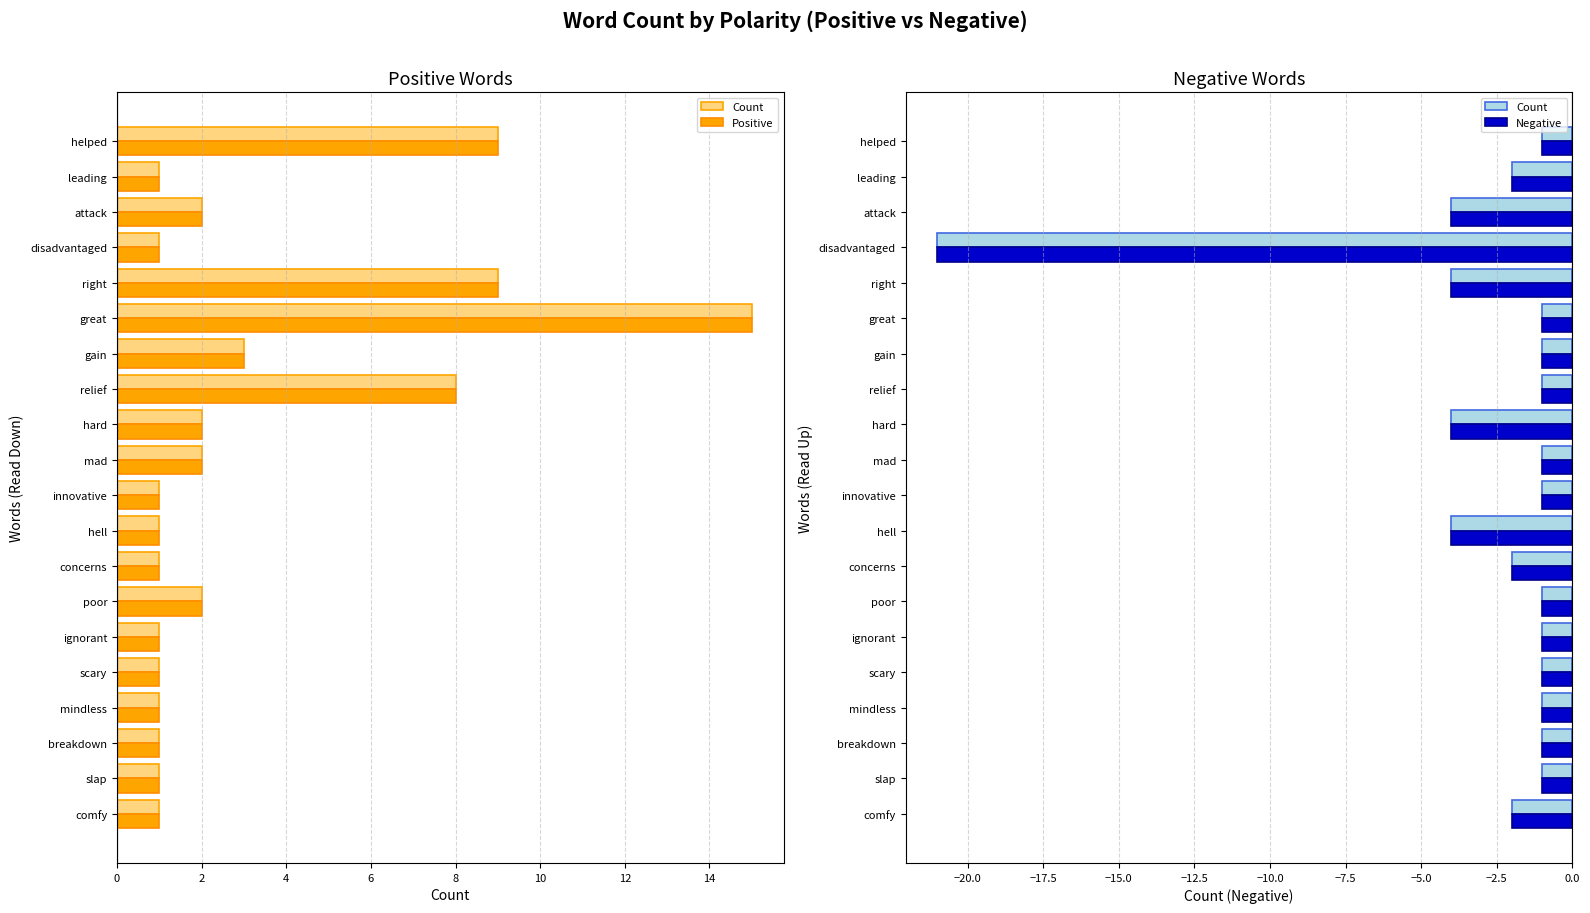

At how many categories does at least one series exceed 0?

20